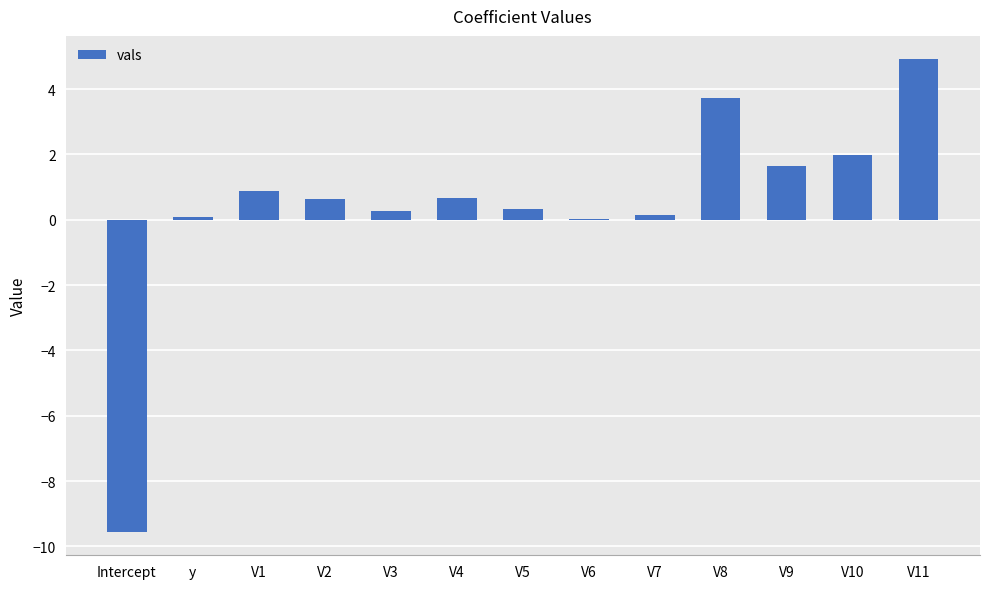

What is the change in value from V5 to V10?

+1.7